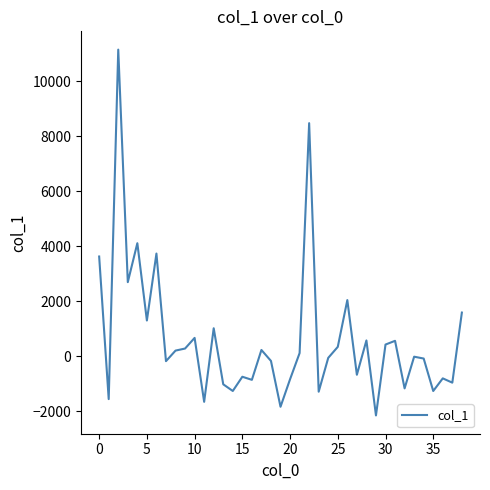

What is the minimum value shown in the chart?

-2160.8